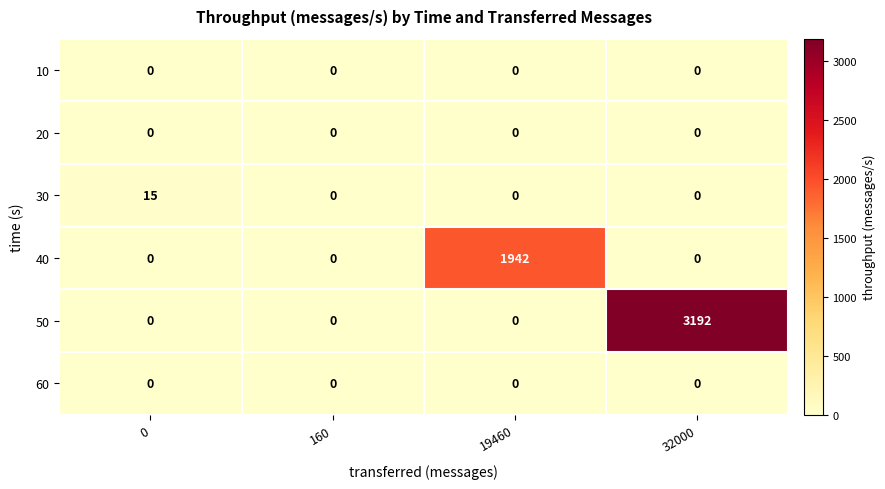

What is the difference between the highest and lowest values at 0?

15